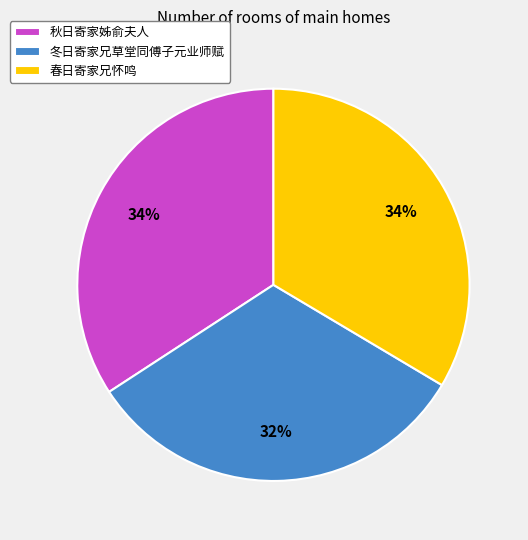

Approximately how many times larger is the value at 秋日寄家姊俞夫人 compared to 冬日寄家兄草堂同傅子元业师赋?

1.1